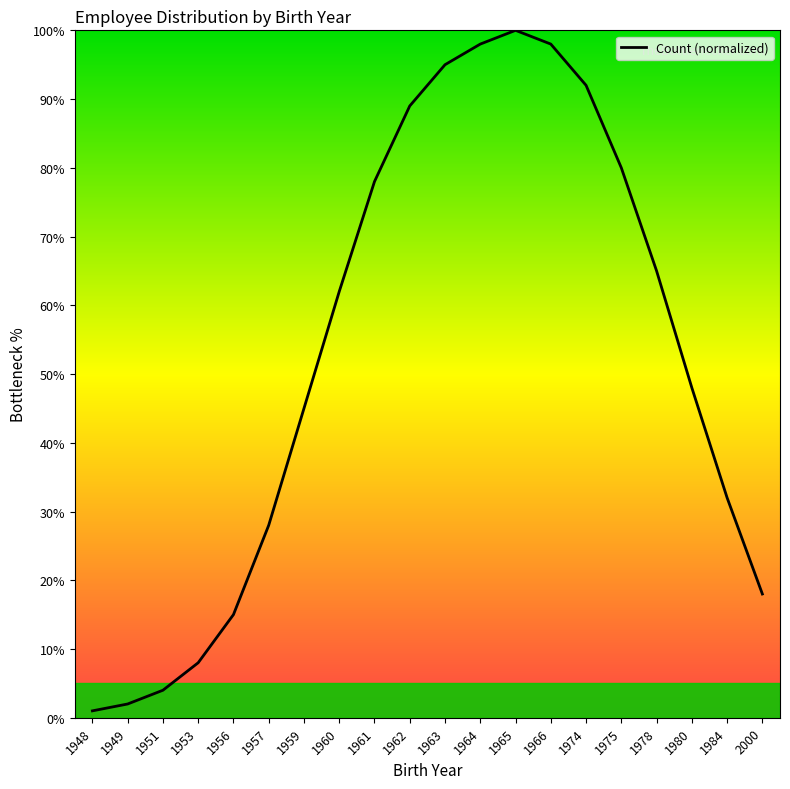

Which category has the highest value across all series?

1965